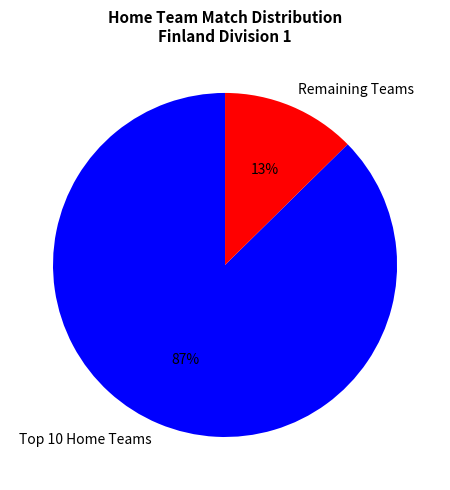

To the nearest percent, what is the average slice percentage?

50%